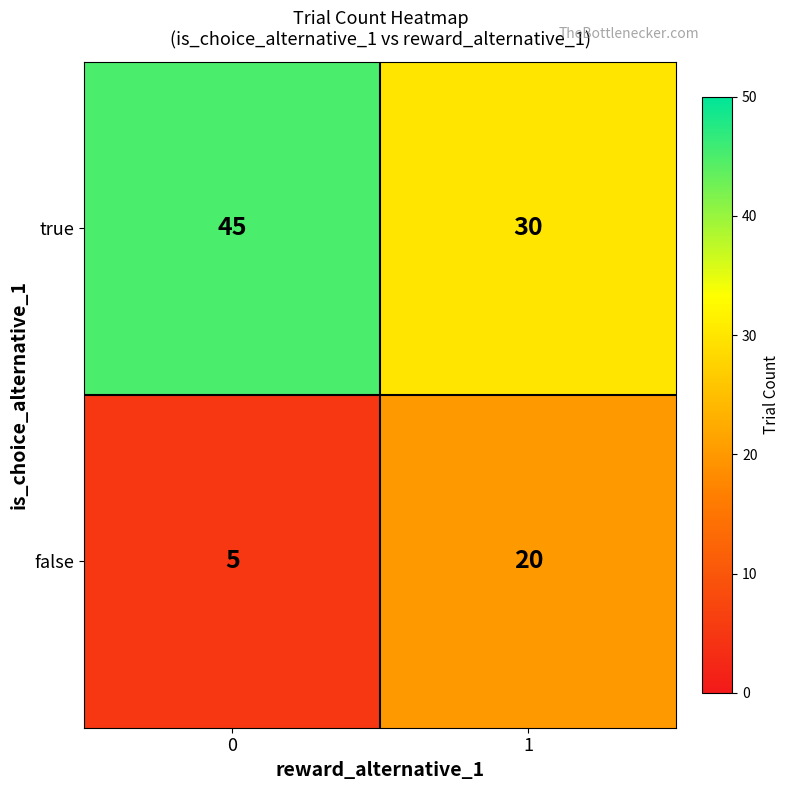

True or false: true has a value of 13 at 0.

False